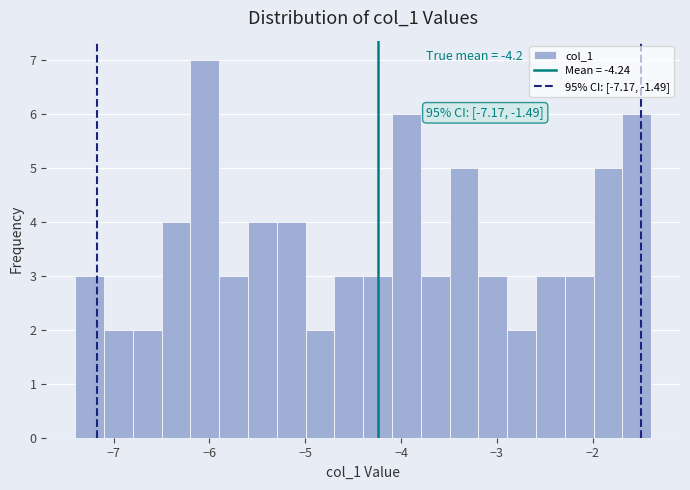

Around what value on the x-axis is the tallest bar? Give the approximate position of its centre, as read against the axis.

-6.0